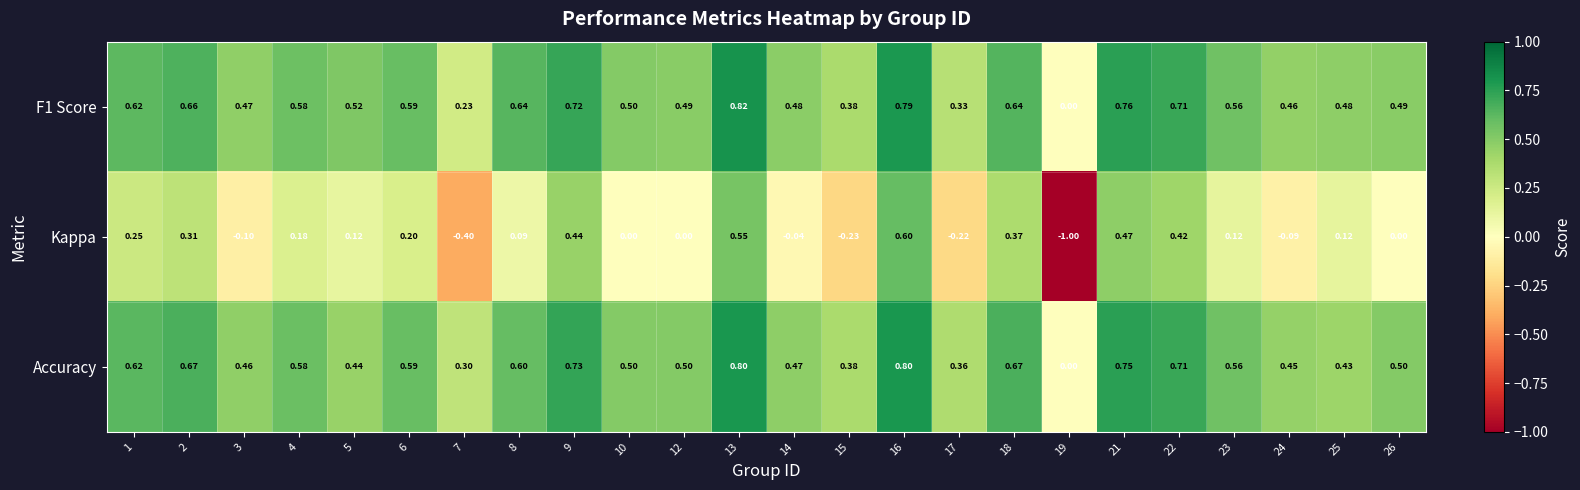

Between 6 and 14, which series saw the biggest shift?

Kappa